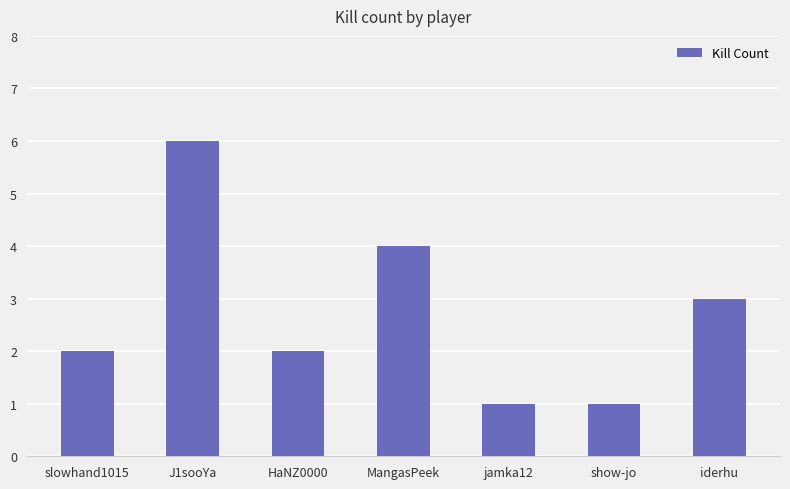

Is it true that the value at jamka12 is 1?

True